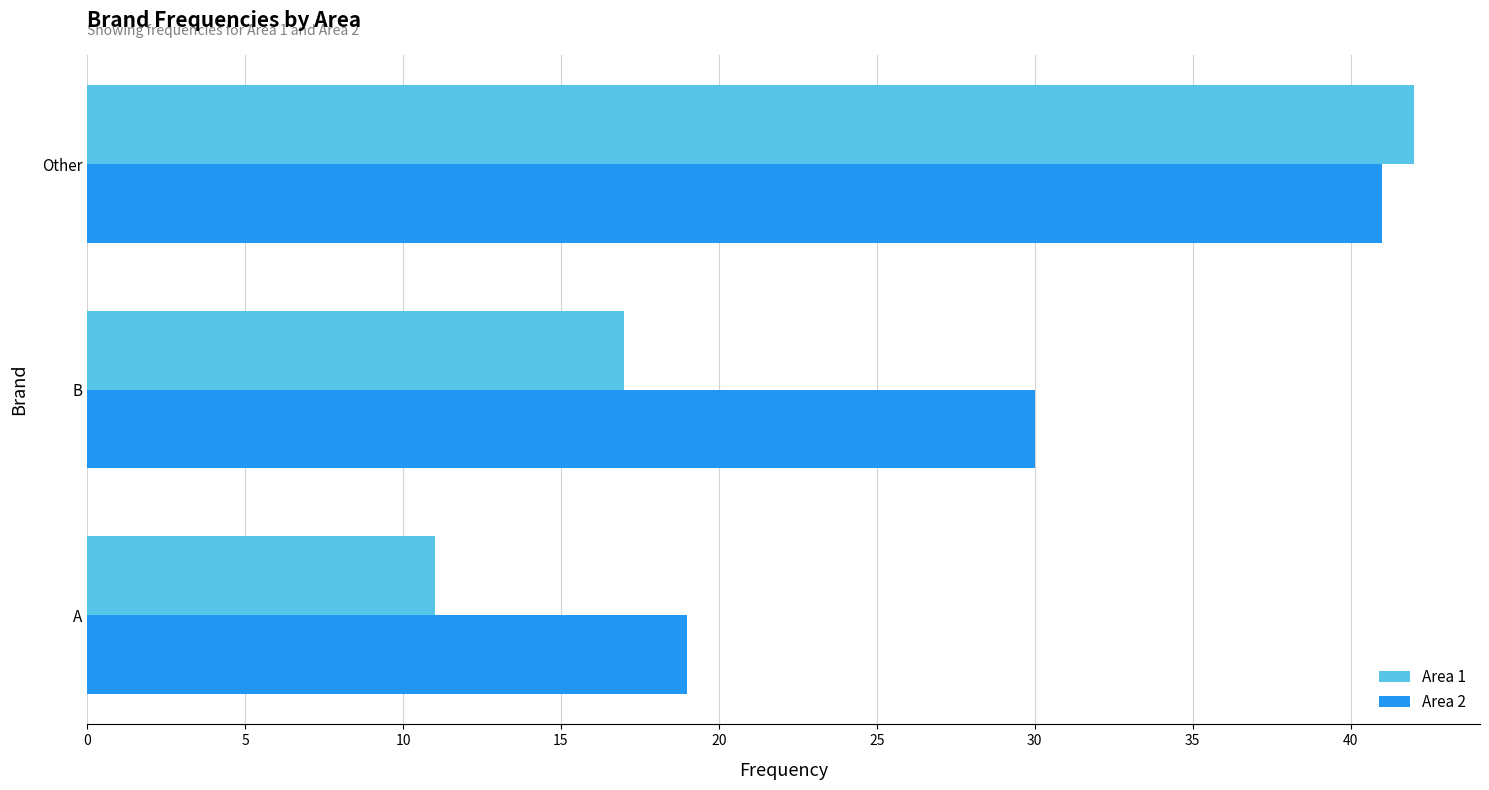

Which series changed the most between B and Other?

Area 1